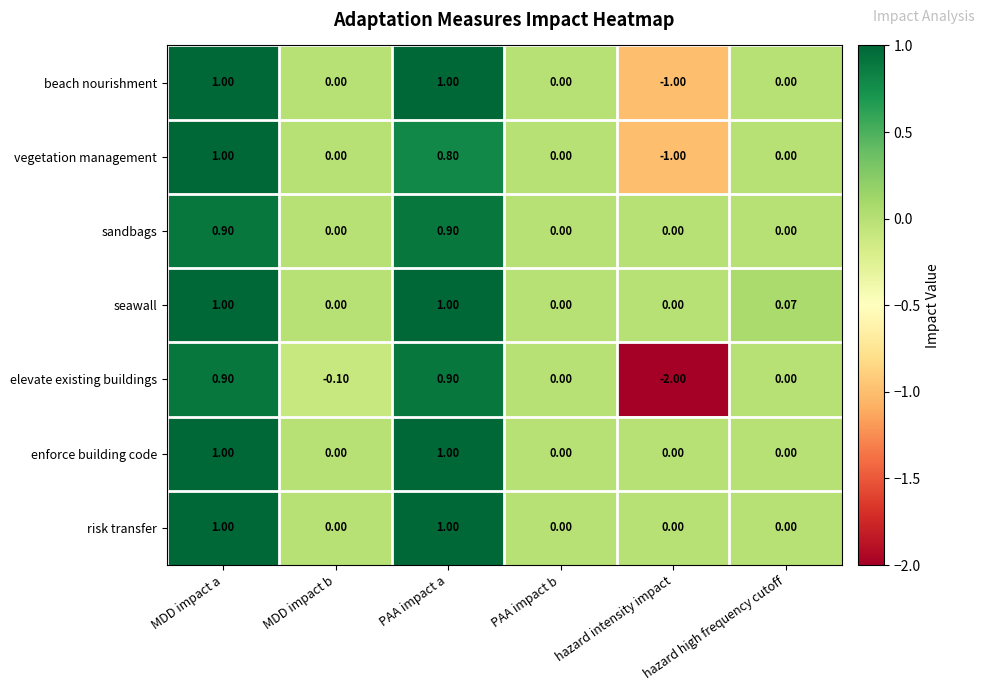

At how many categories does at least one series exceed -1?

6